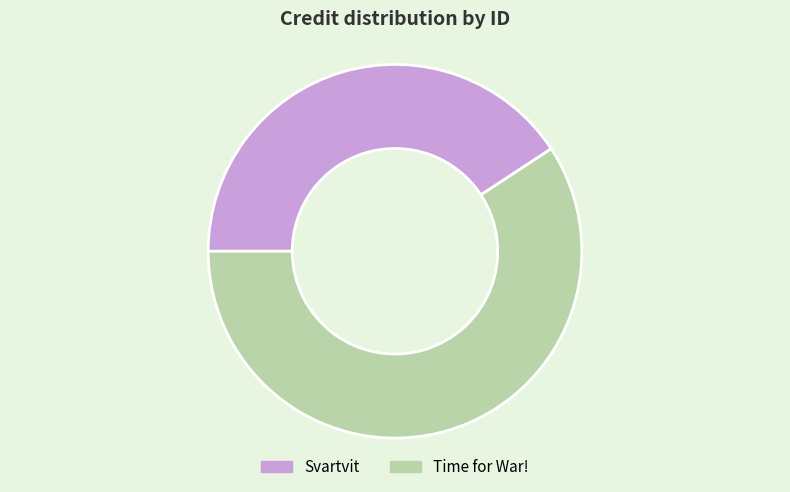

Rank the categories by value from highest to lowest.

Time for War!, Svartvit